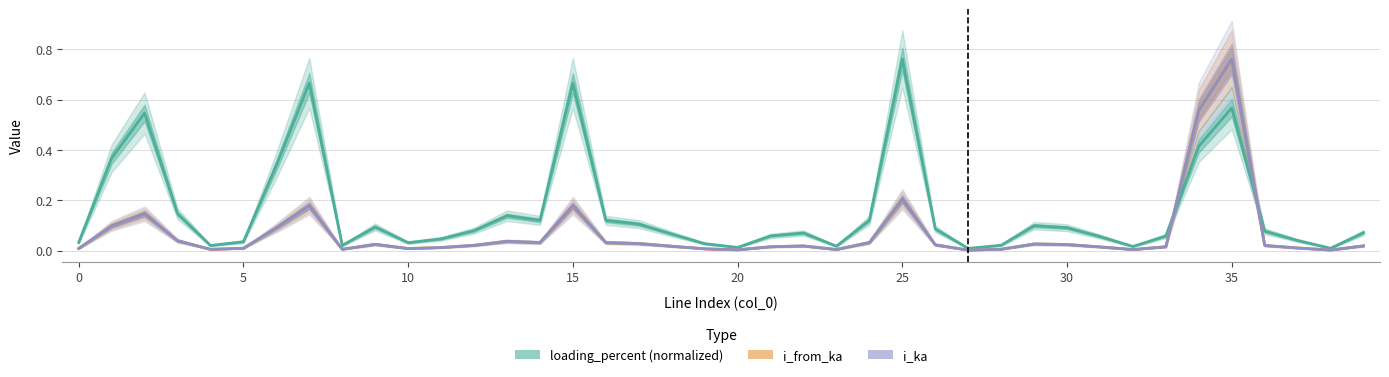

What is the average value of the loading_percent (normalized) series?

0.2